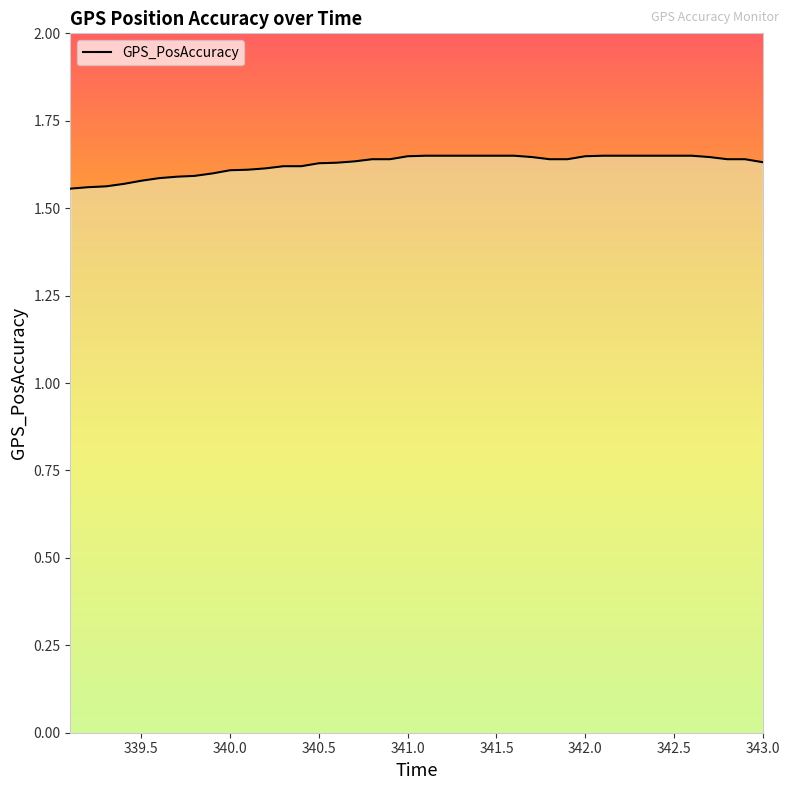

Does the chart have visible grid lines?

No